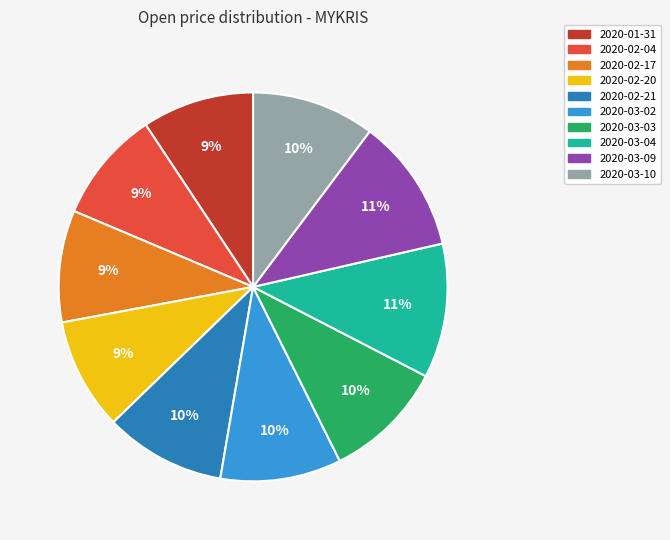

To the nearest percent, what is the difference between the 2020-01-31 and 2020-03-09 slice percentages?

2%